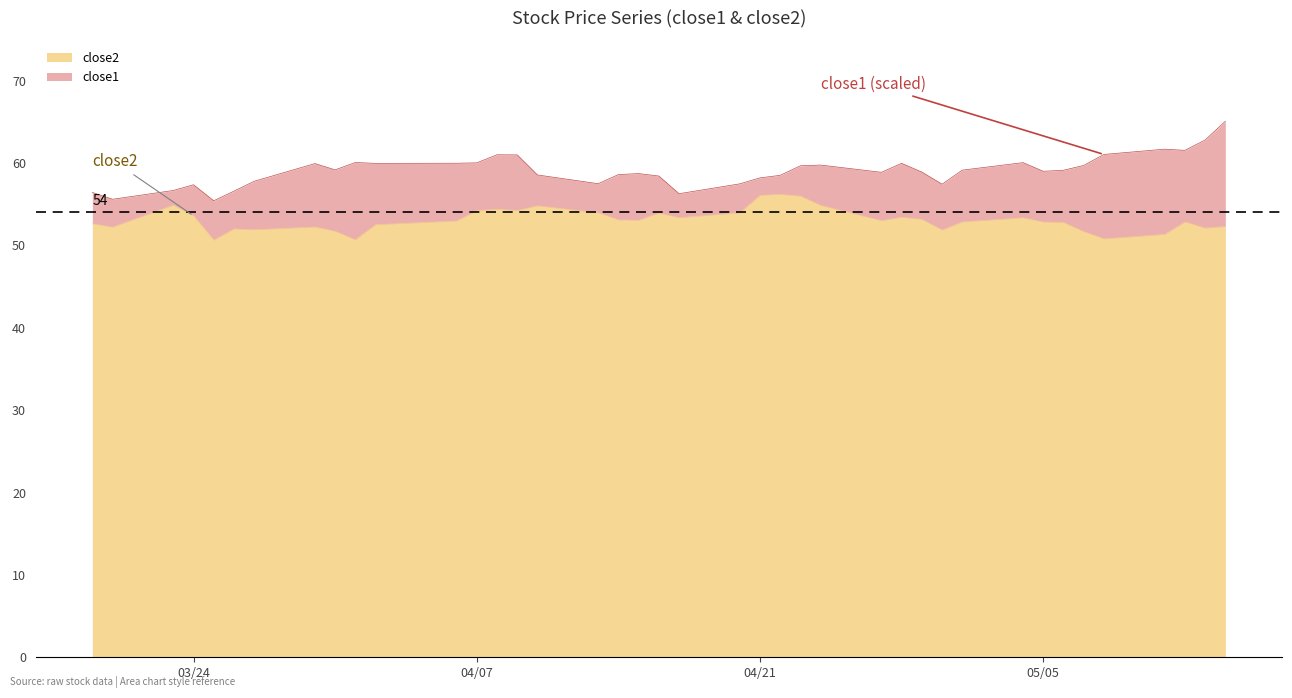

At which label is close2 closest to 53?

2015-04-27